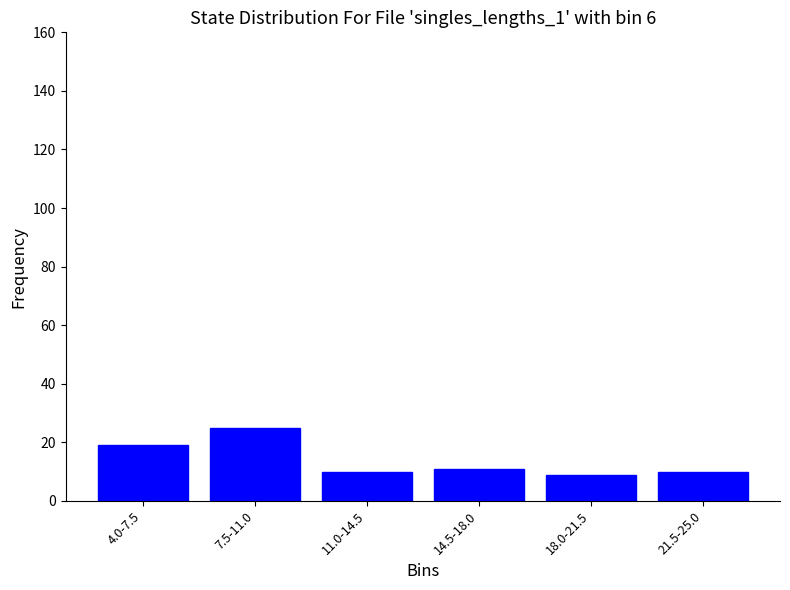

Reading left to right, transcribe all the data shown in this chart.

4.0-7.5=19	7.5-11.0=25	11.0-14.5=10	14.5-18.0=11	18.0-21.5=9	21.5-25.0=10